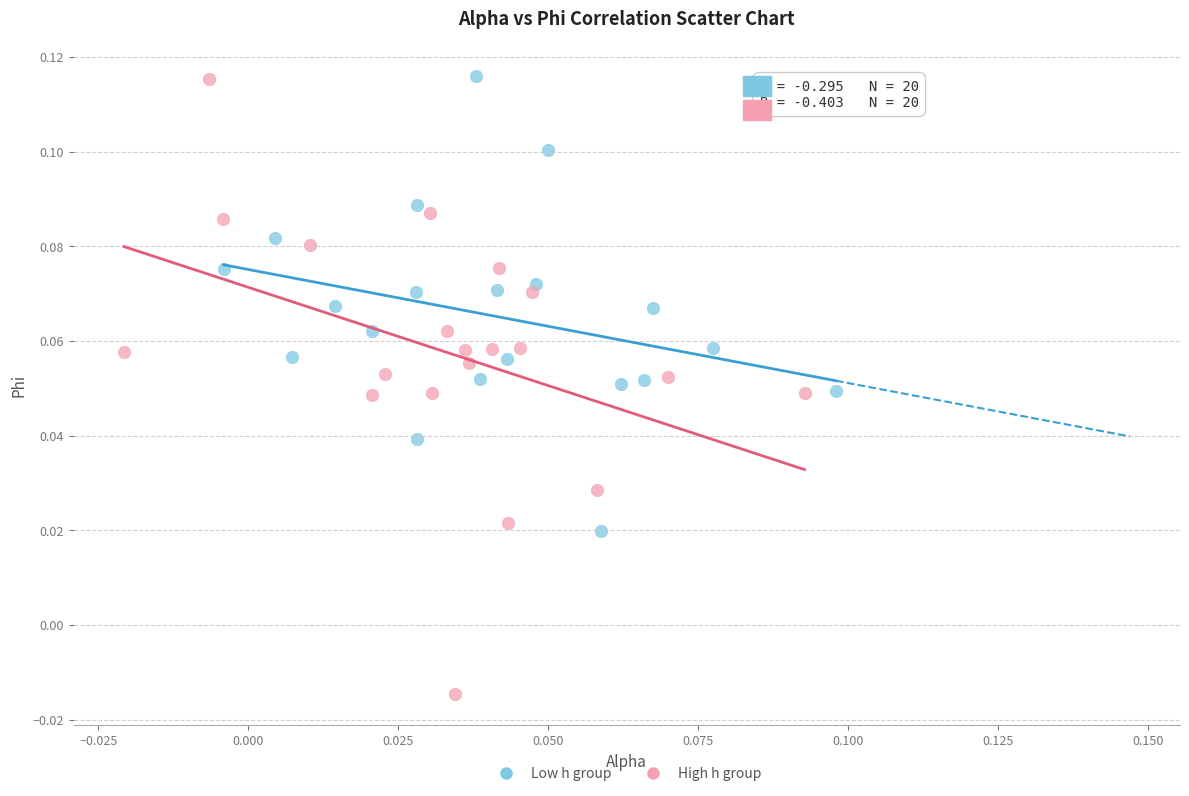

Which series has the largest Y range (max minus min)?

High h group